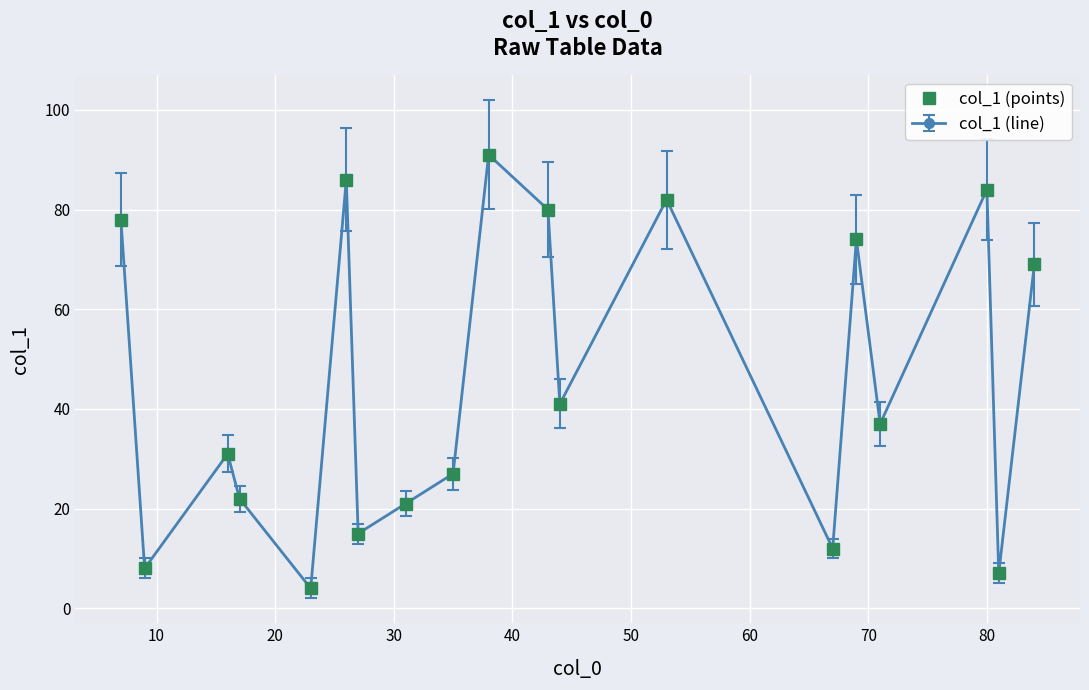

Reading right to left, extract all data points from this chart.

69	7	84	37	74	12	82	41	80	91	27	21	15	86	4	22	31	8	78